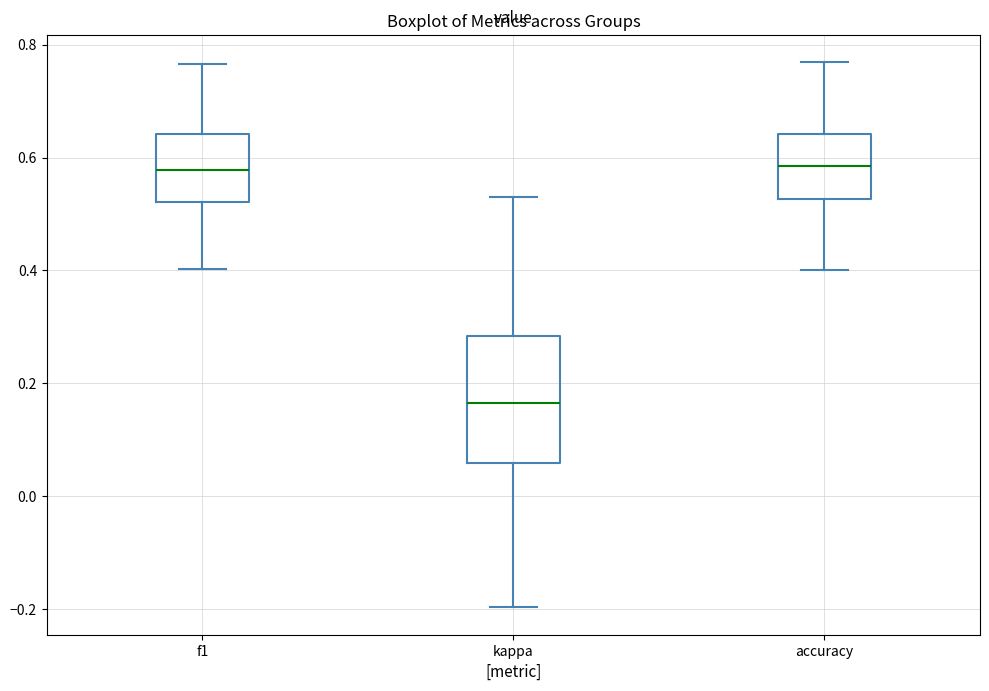

Reading left to right, transcribe this box plot: for each box, give where its median line is, the range the box spans, and where its two whiskers end, as read against the y-axis. The values are not printed on the chart, so give them approximately, as read against the axis.

f1: median 0.58, box 0.52 to 0.64, whiskers 0.40 to 0.76
kappa: median 0.16, box 0.06 to 0.28, whiskers -0.20 to 0.54
accuracy: median 0.58, box 0.52 to 0.64, whiskers 0.40 to 0.76